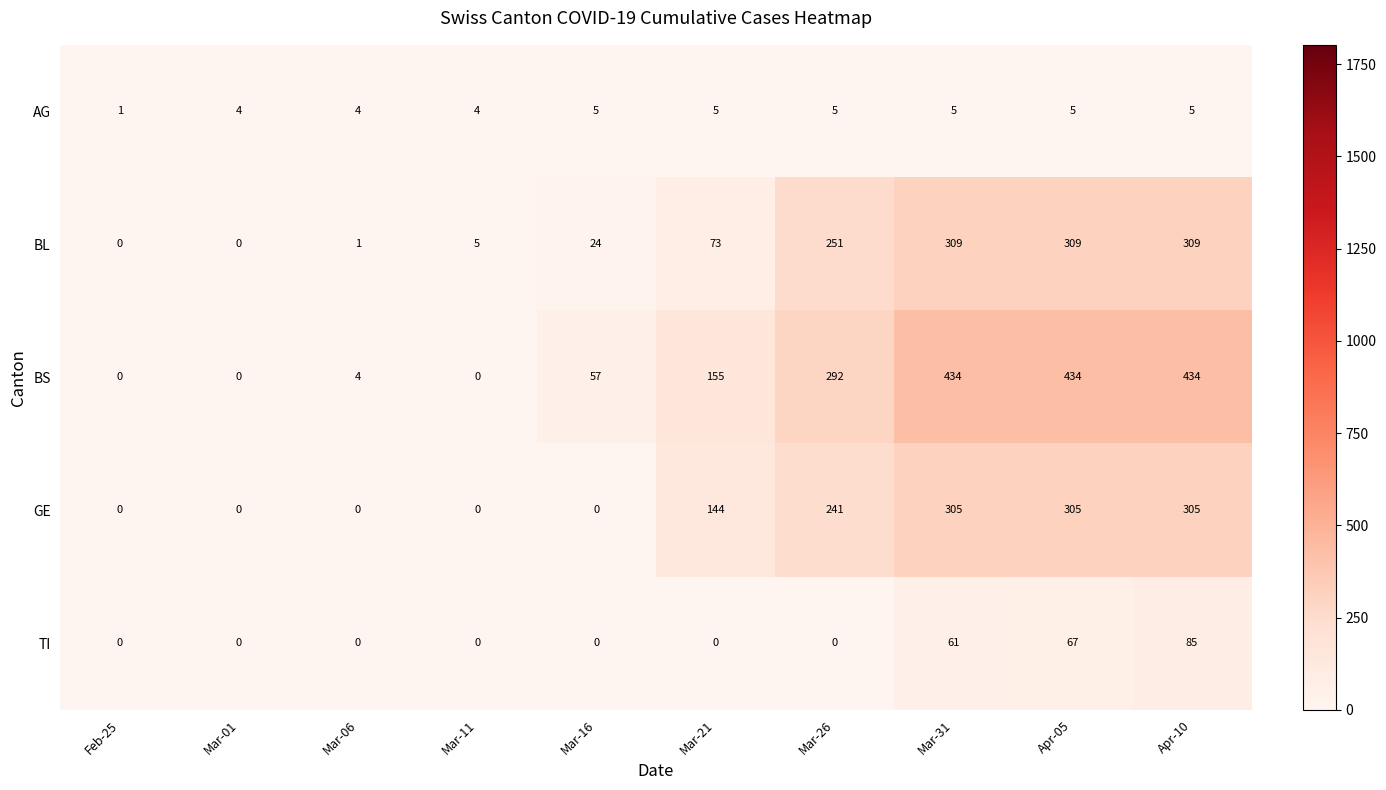

What is the difference between the maximum and minimum values in the AG series?

4